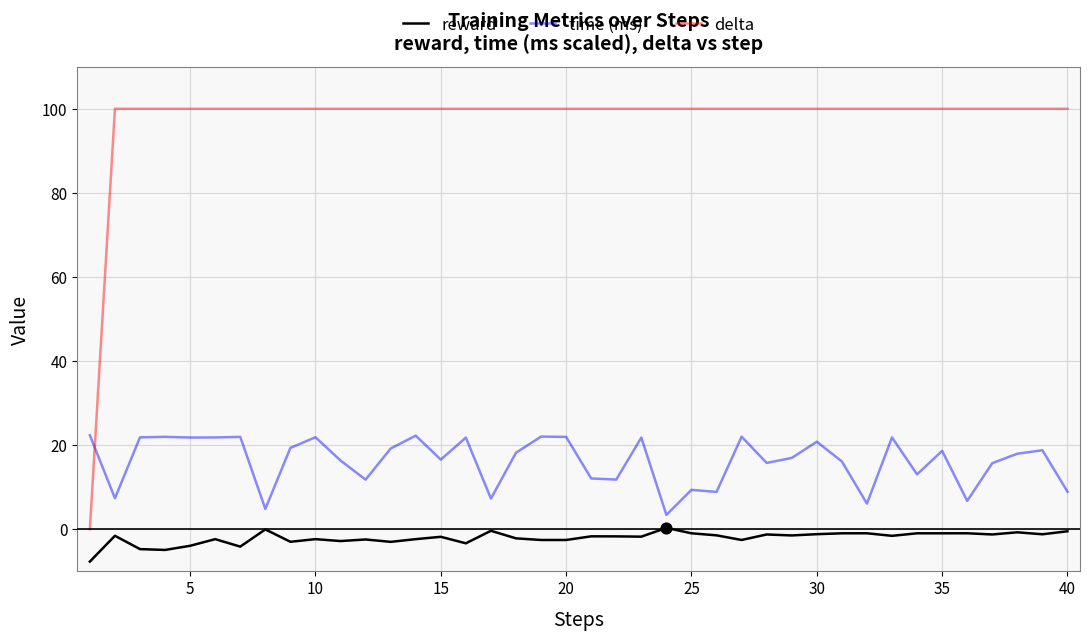

Which series has the largest total across all categories?

delta